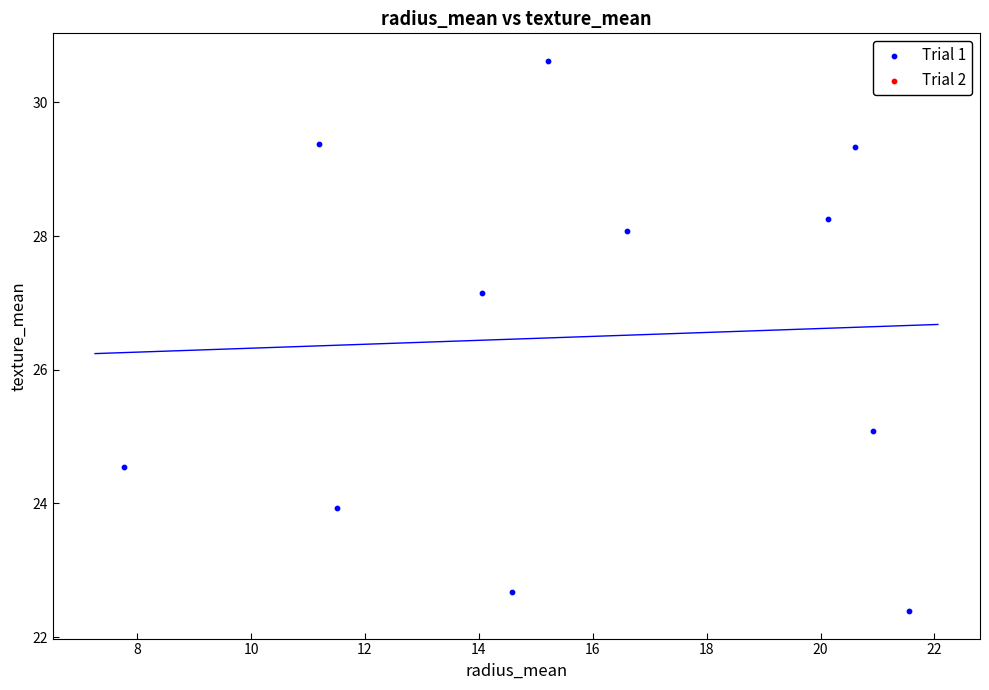

What is the average Y value?

26.5